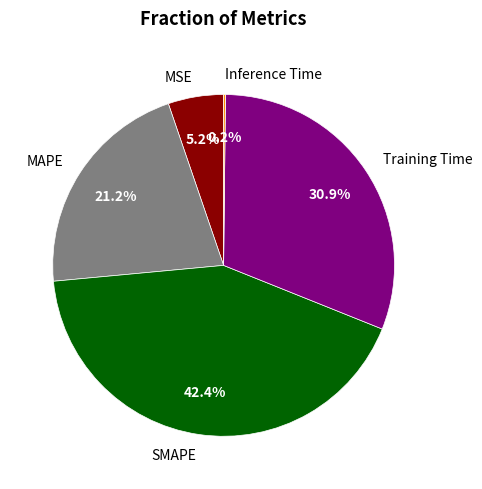

Is there any slice that represents more than half of the pie?

No